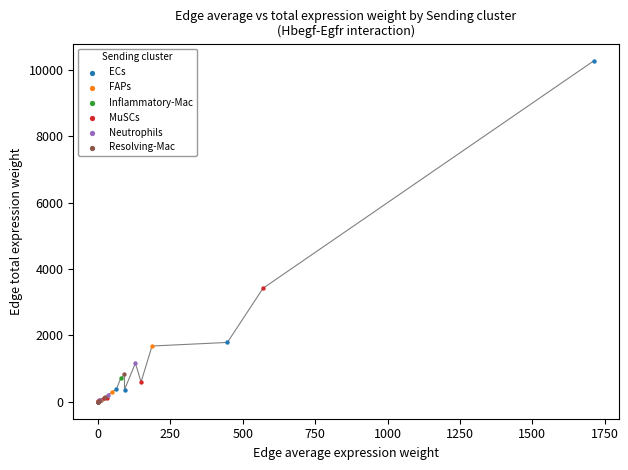

Which series contains the highest Y value?

ECs